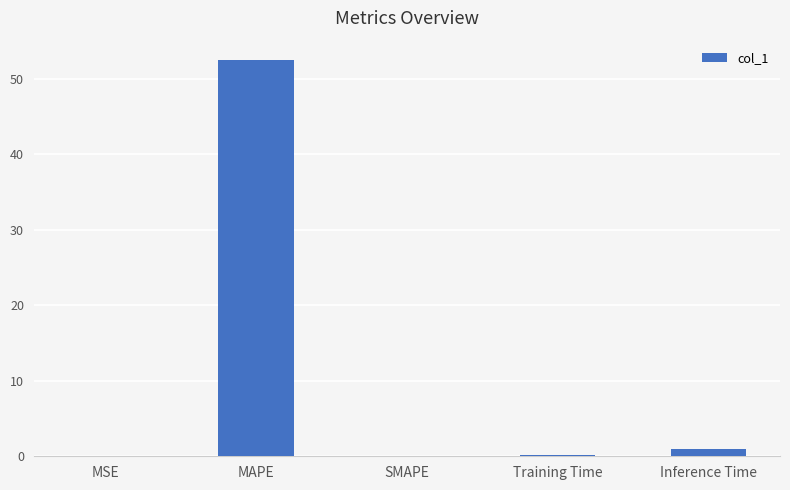

What value does the data have at Training Time?

0.1